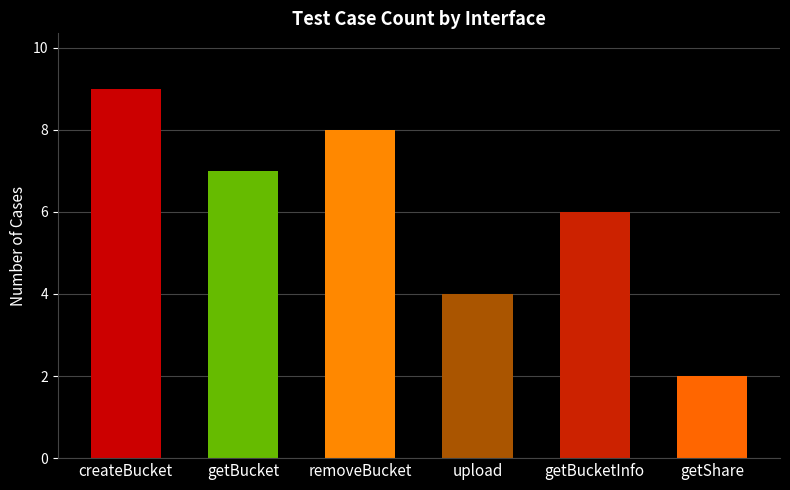

How many categories are shown in the chart?

6